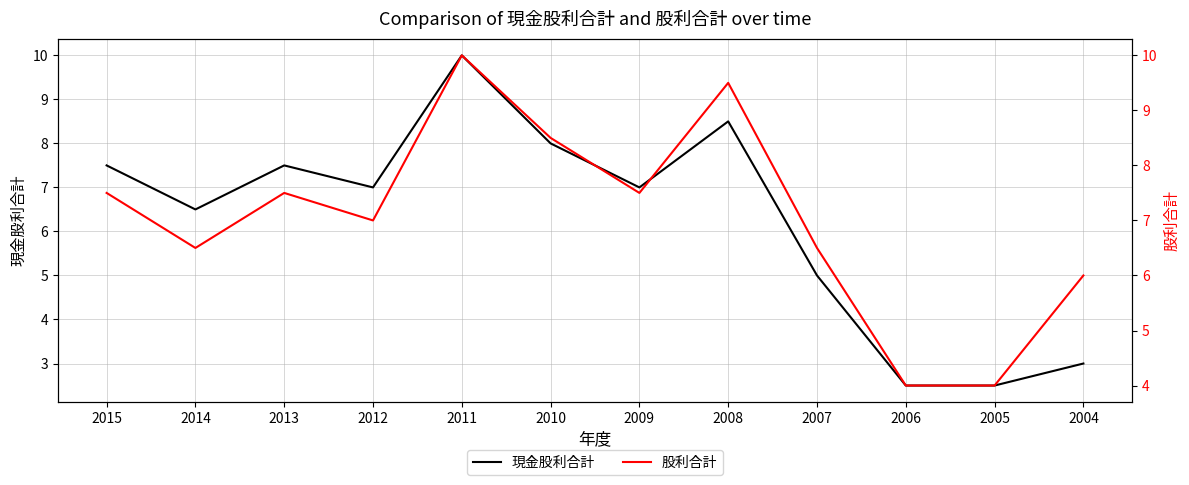

What is the value of the 現金股利合計 point at the 3rd from the left?

7.5